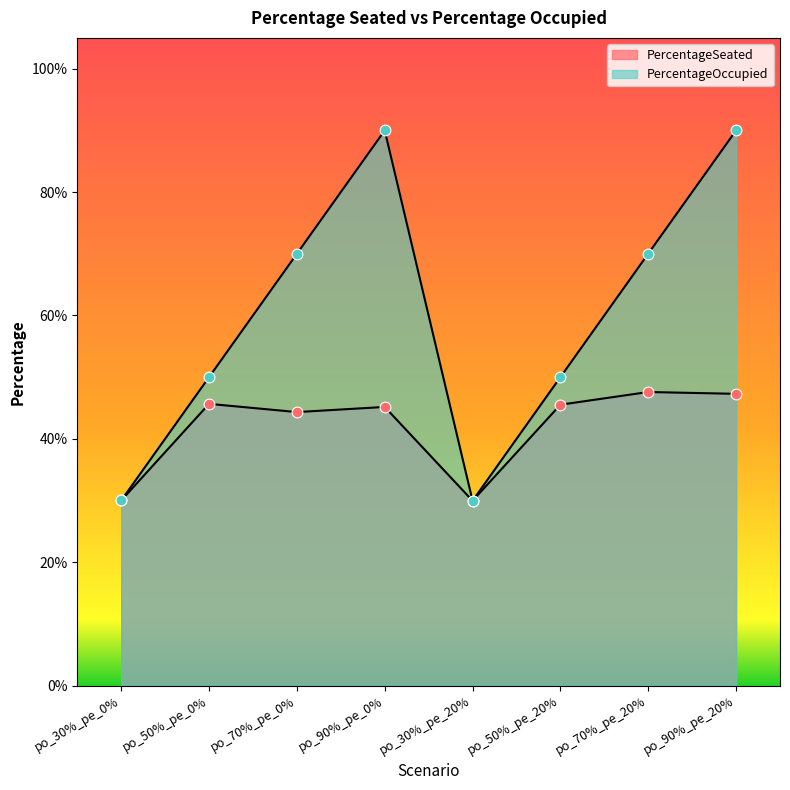

Is the value of PercentageOccupied at po_70%_pe_20% greater than the value of PercentageSeated at po_50%_pe_20%?

Yes